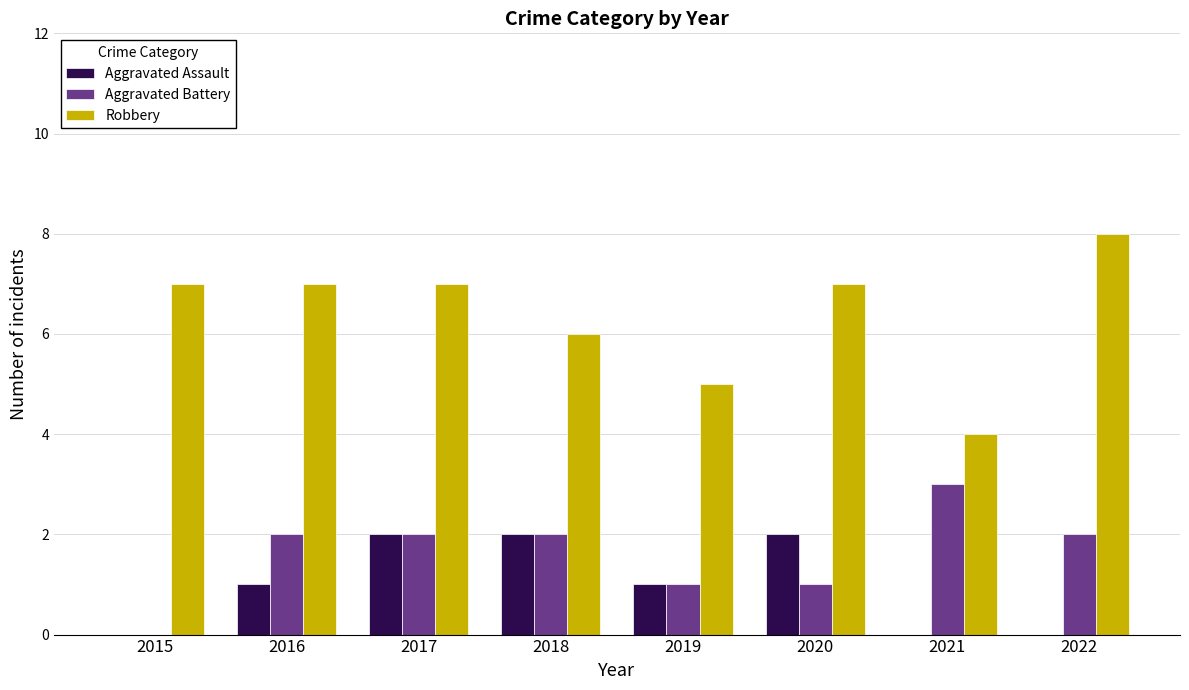

What are all the series names shown in the legend?

Aggravated Assault, Aggravated Battery, Robbery